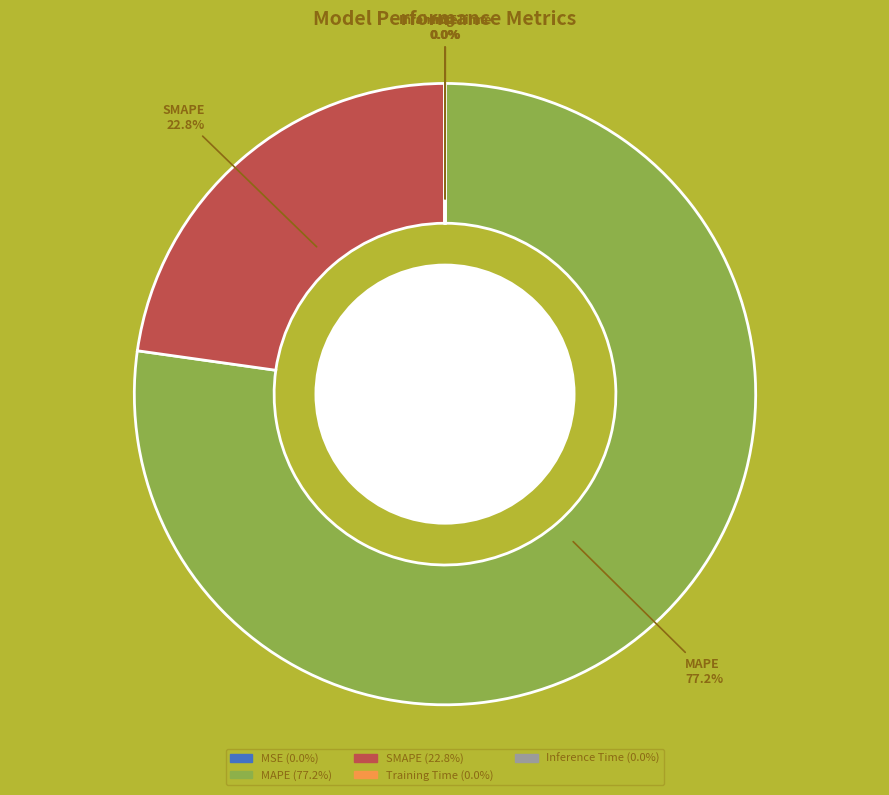

Which category accounts for the majority?

MAPE